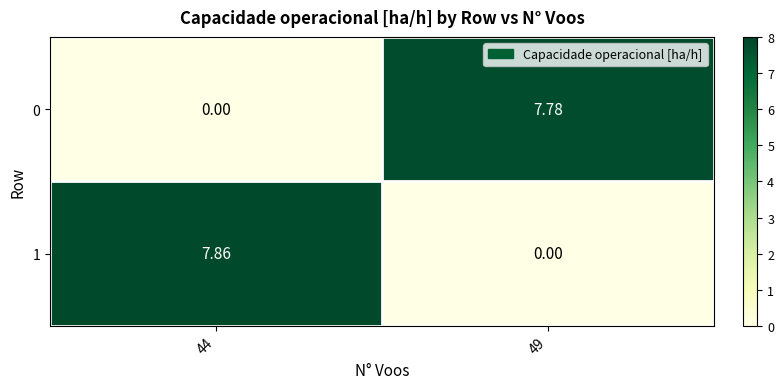

Is the value of 0 at 44 greater than the value of 1 at 44?

No